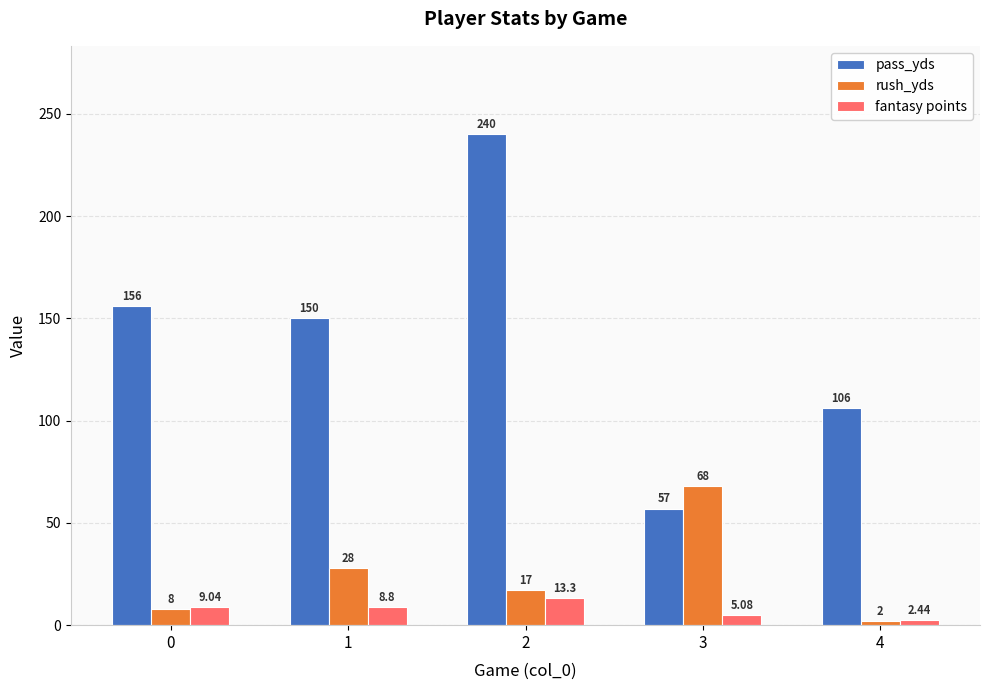

How many categories are shown in the chart?

5